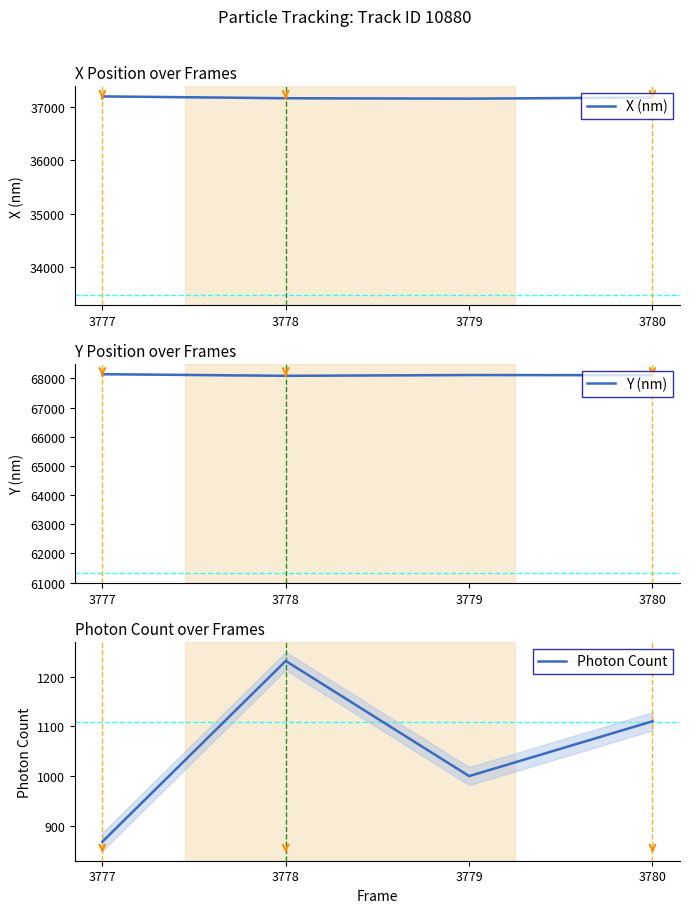

True or false: X (nm) and Photon Count intersect in this chart.

False